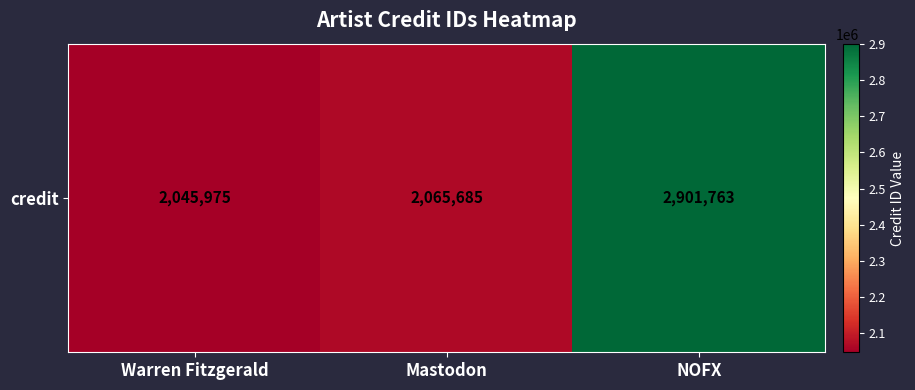

Which has a higher value, Warren Fitzgerald or Mastodon?

Mastodon